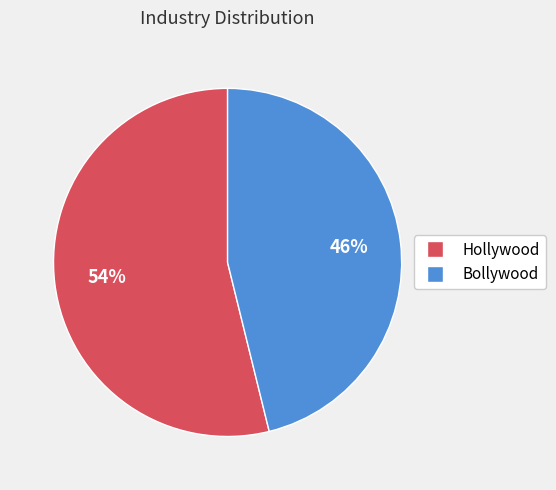

To the nearest percent, what is the difference between the largest and smallest slice percentages?

8%